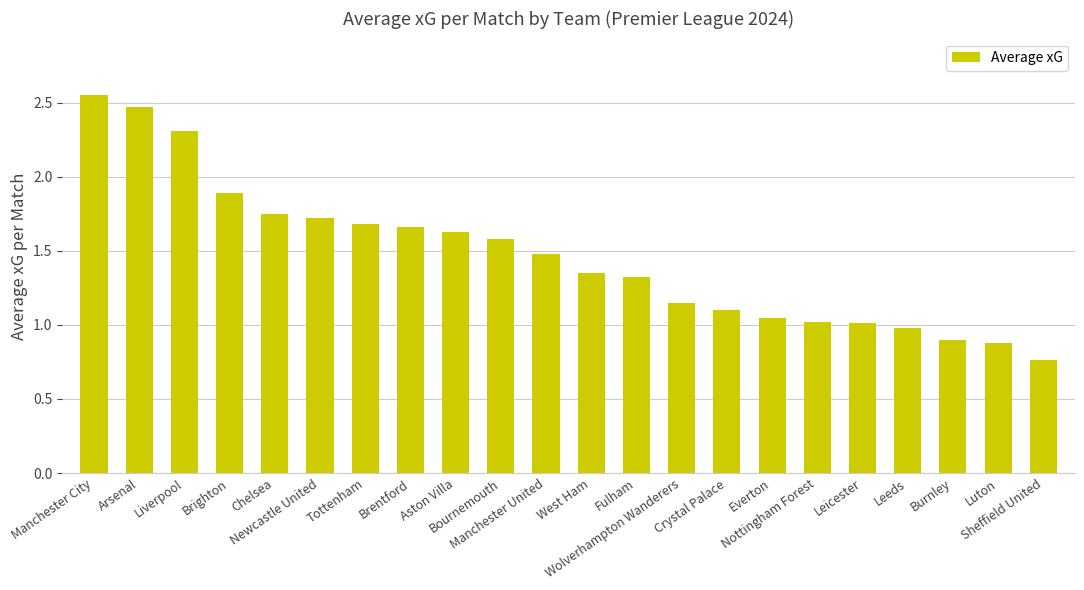

What is the sum of all values?

32.2